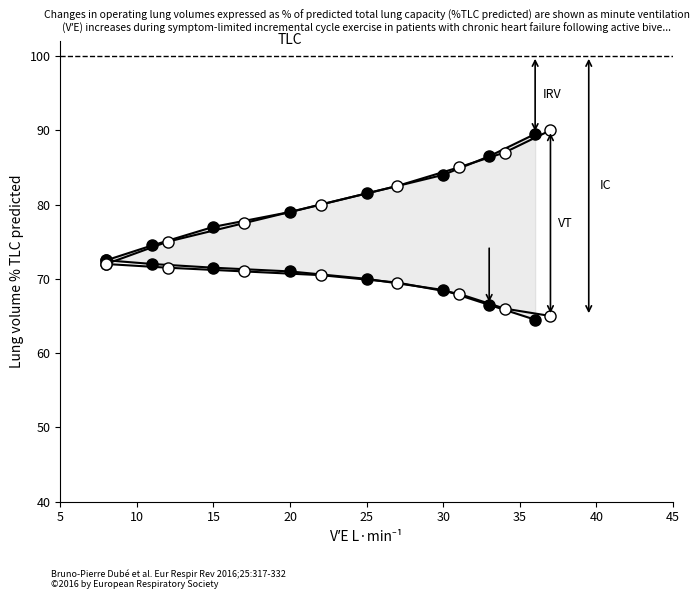

What is the difference between the EELV (filled) values at 10 and 25?

2.0